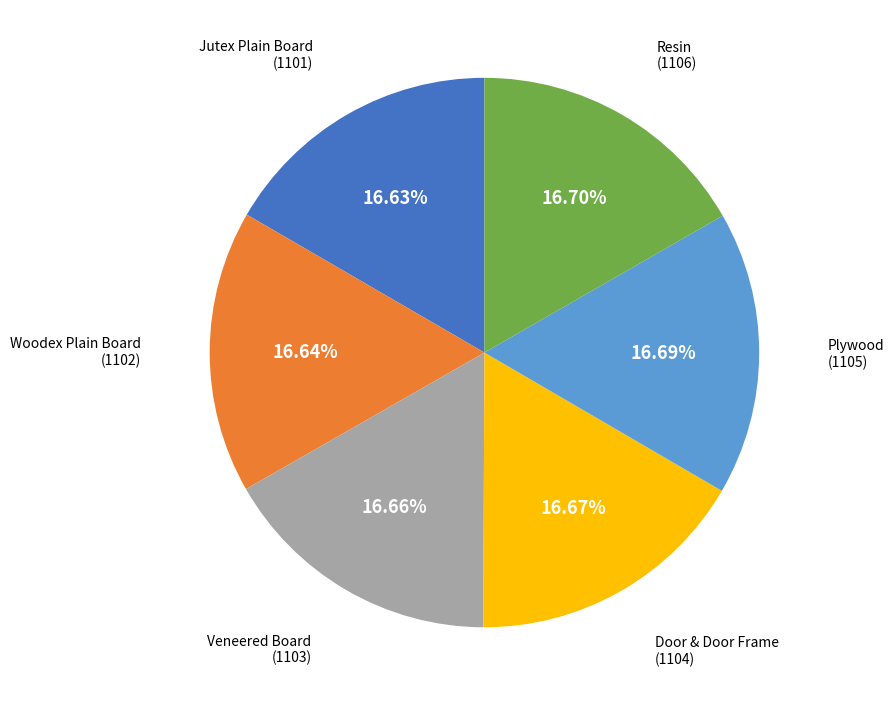

To the nearest percent, what is the combined percentage of Resin and Plywood?

33%